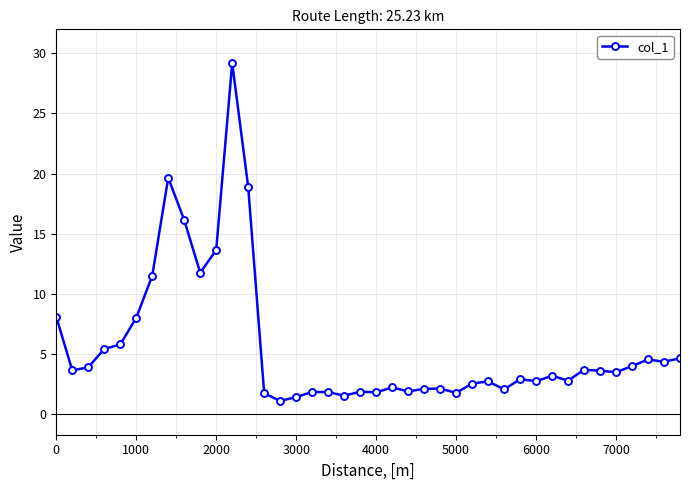

How many lines are shown in the chart?

1